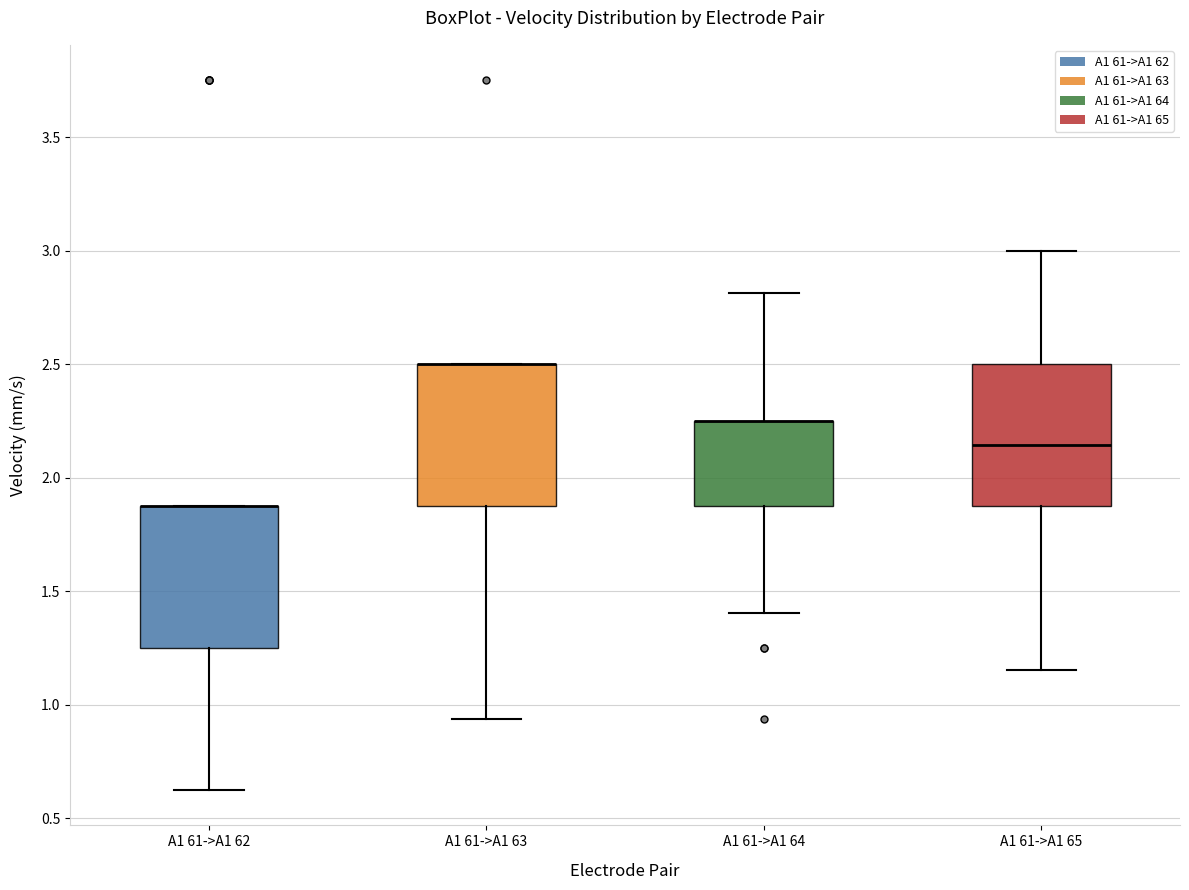

Where is the lower edge of the box for A1 61->A1 63 on the y-axis? The values are not printed on the chart, so give them approximately, as read against the axis.

1.90